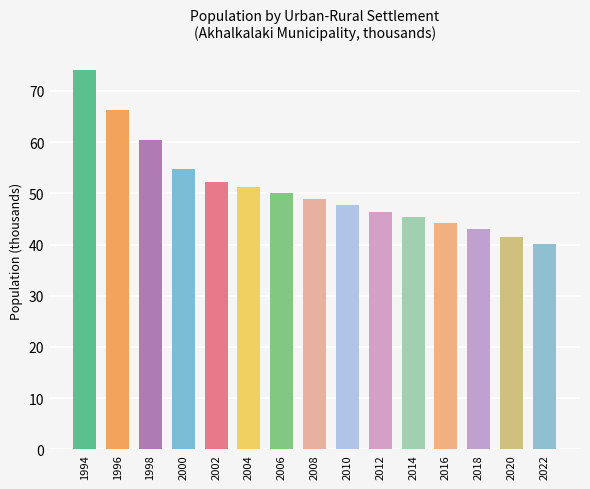

What is the lowest value of the Total series?

40.1